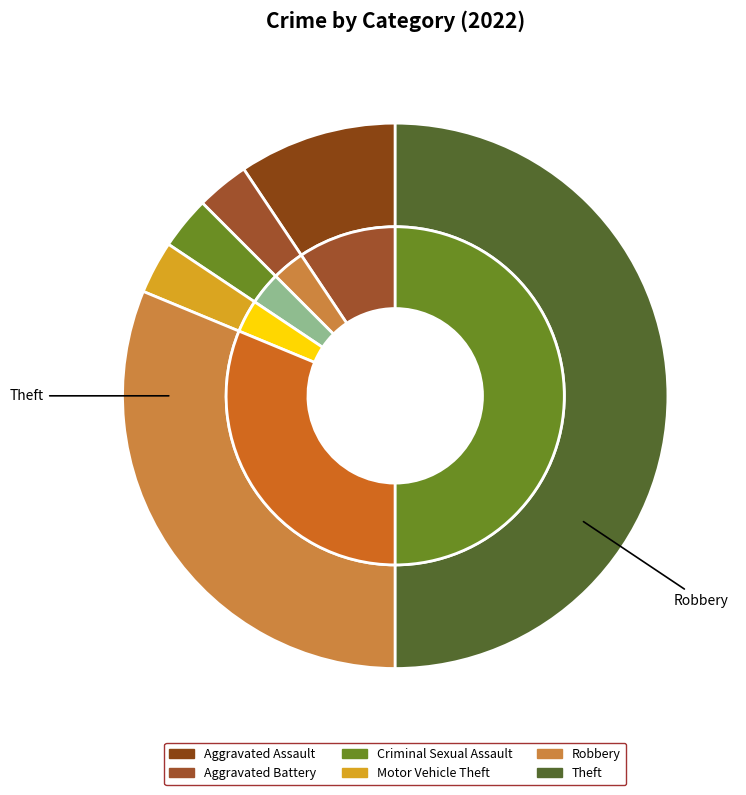

Is it true that Criminal Sexual Assault is 3% of the pie?

True